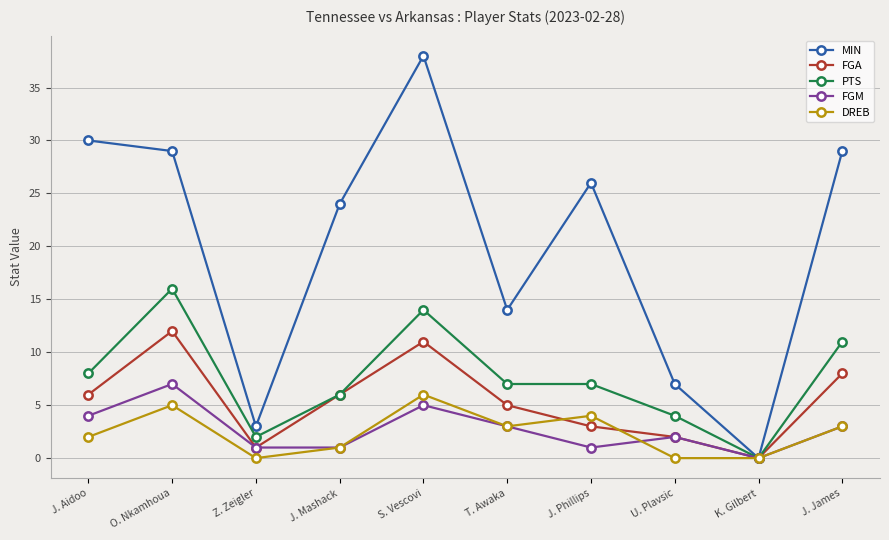

Reading left to right, transcribe all the data shown in this chart.

MIN: J. Aidoo=30	O. Nkamhoua=29	Z. Zeigler=3	J. Mashack=24	S. Vescovi=38	T. Awaka=14	J. Phillips=26	U. Plavsic=7	K. Gilbert=0	J. James=29
FGA: J. Aidoo=6	O. Nkamhoua=12	Z. Zeigler=1	J. Mashack=6	S. Vescovi=11	T. Awaka=5	J. Phillips=3	U. Plavsic=2	K. Gilbert=0	J. James=8
PTS: J. Aidoo=8	O. Nkamhoua=16	Z. Zeigler=2	J. Mashack=6	S. Vescovi=14	T. Awaka=7	J. Phillips=7	U. Plavsic=4	K. Gilbert=0	J. James=11
FGM: J. Aidoo=4	O. Nkamhoua=7	Z. Zeigler=1	J. Mashack=1	S. Vescovi=5	T. Awaka=3	J. Phillips=1	U. Plavsic=2	K. Gilbert=0	J. James=3
DREB: J. Aidoo=2	O. Nkamhoua=5	Z. Zeigler=0	J. Mashack=1	S. Vescovi=6	T. Awaka=3	J. Phillips=4	U. Plavsic=0	K. Gilbert=0	J. James=3